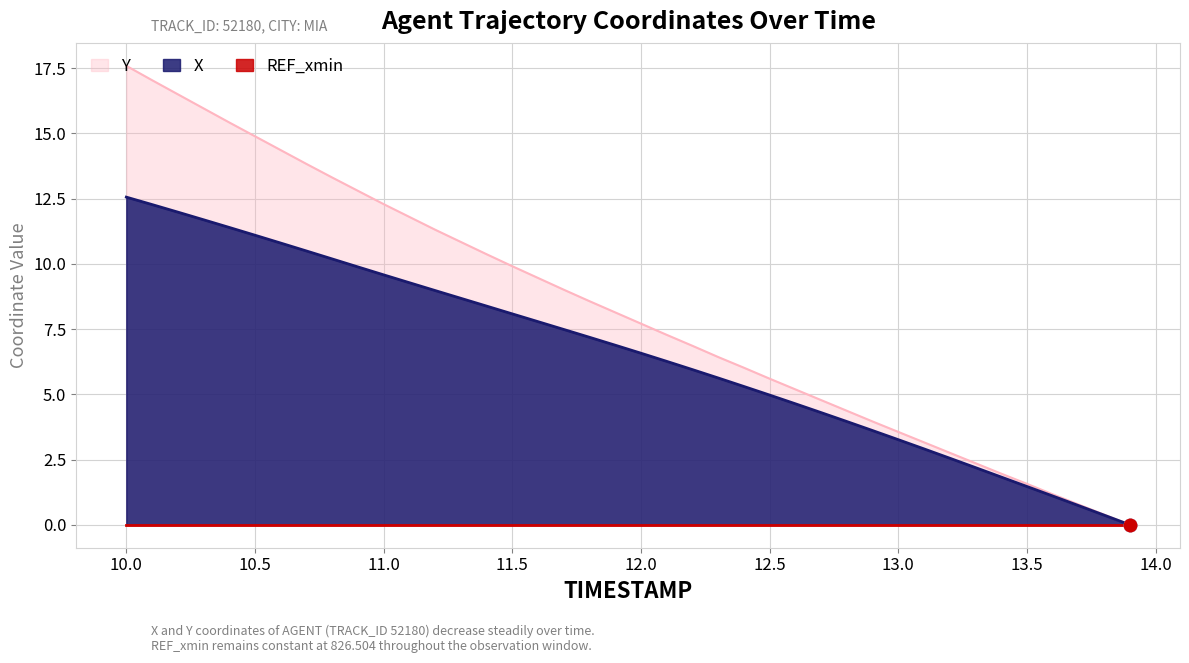

At how many categories does at least one series exceed 6?

25